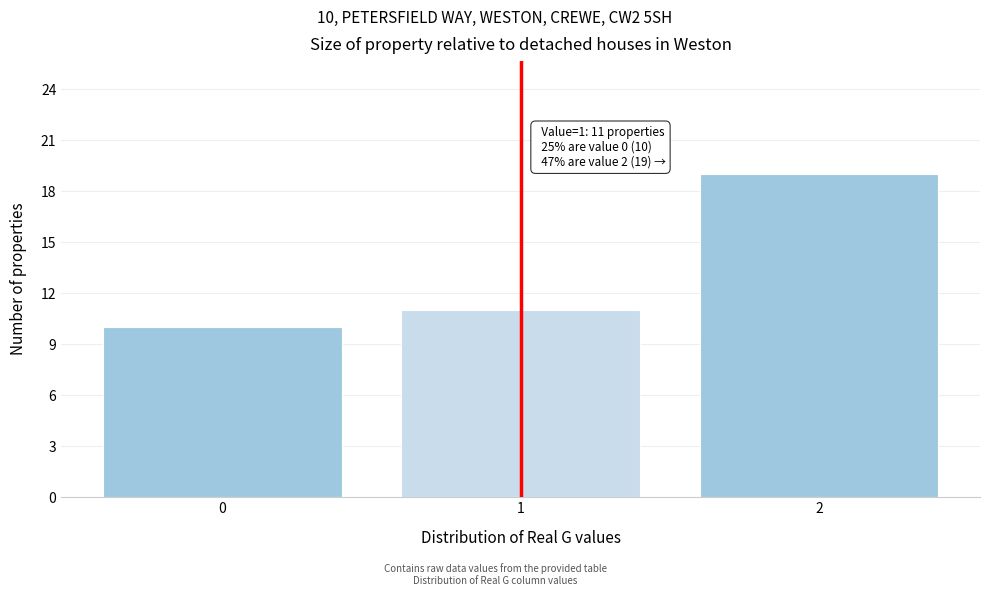

Reading right to left, extract all data points from this chart.

2=19	1=11	0=10